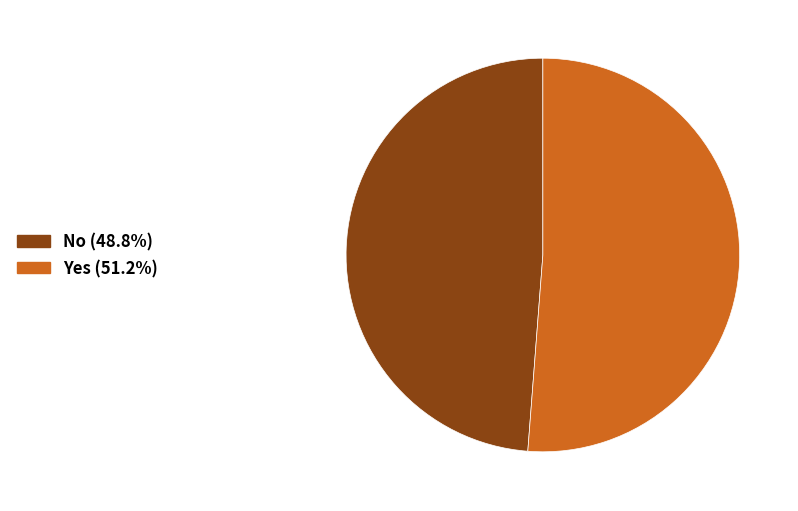

Which has a higher value, No or Yes?

Yes